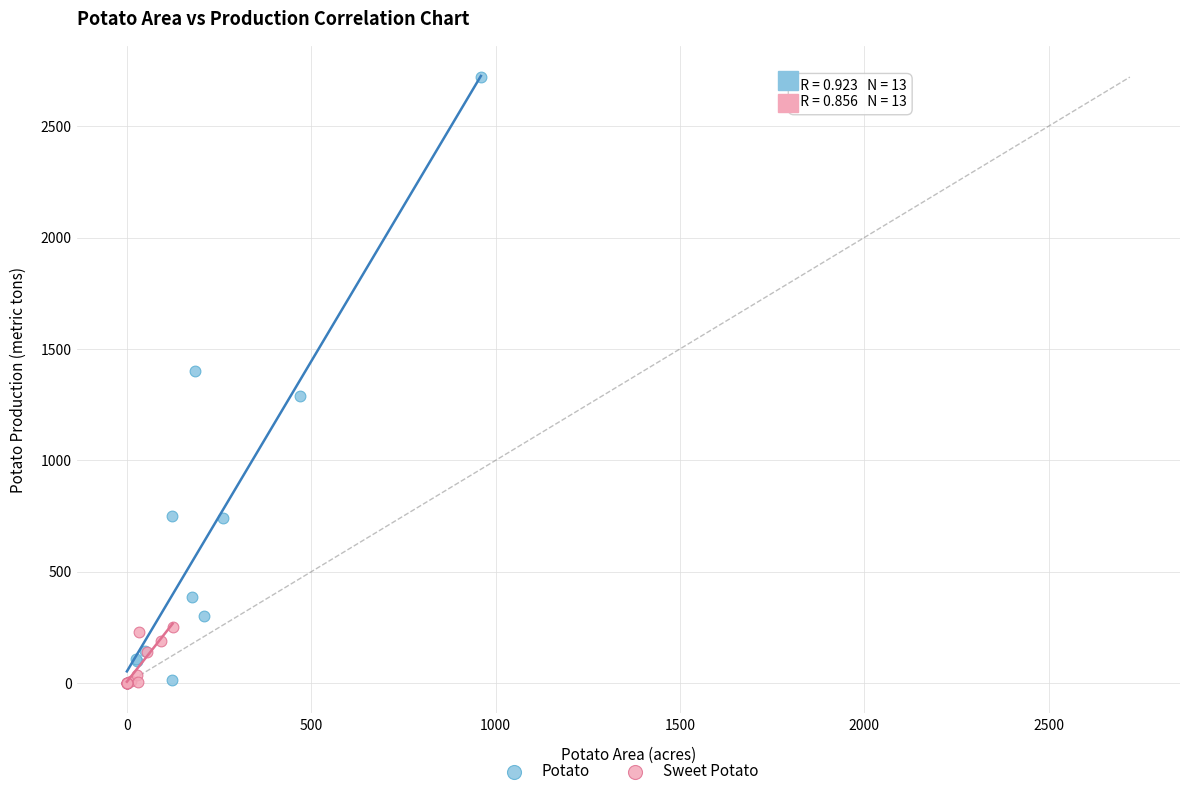

What are all the series names shown in the legend?

Potato, Sweet Potato